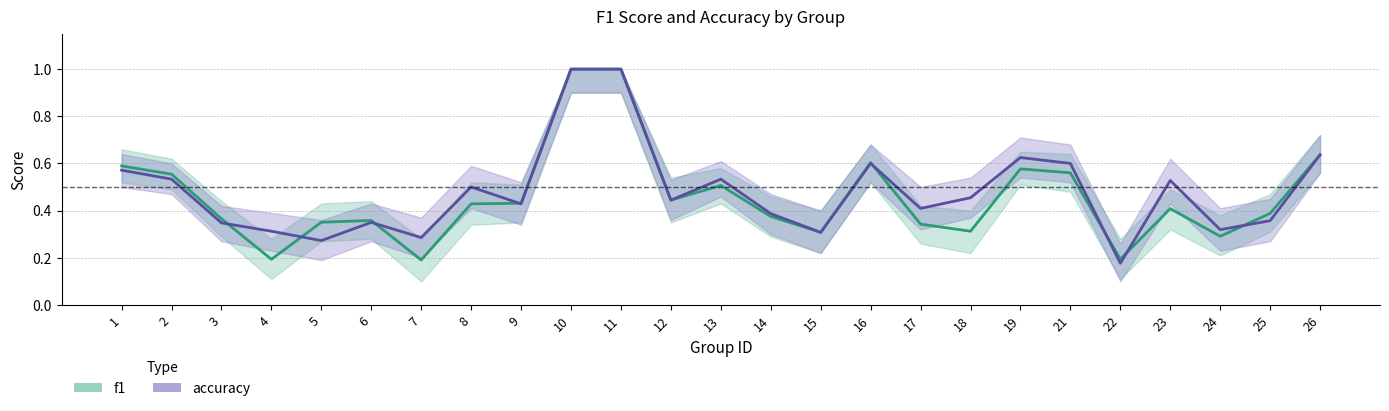

At which category is the sum across all series the highest?

10